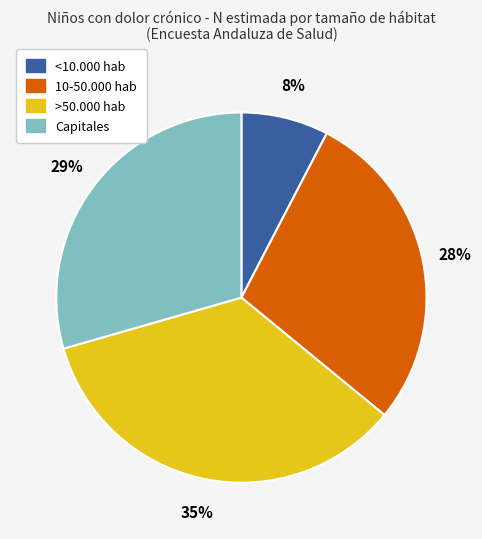

Combined, do Capitales and 10-50.000 hab account for over 50%?

Yes